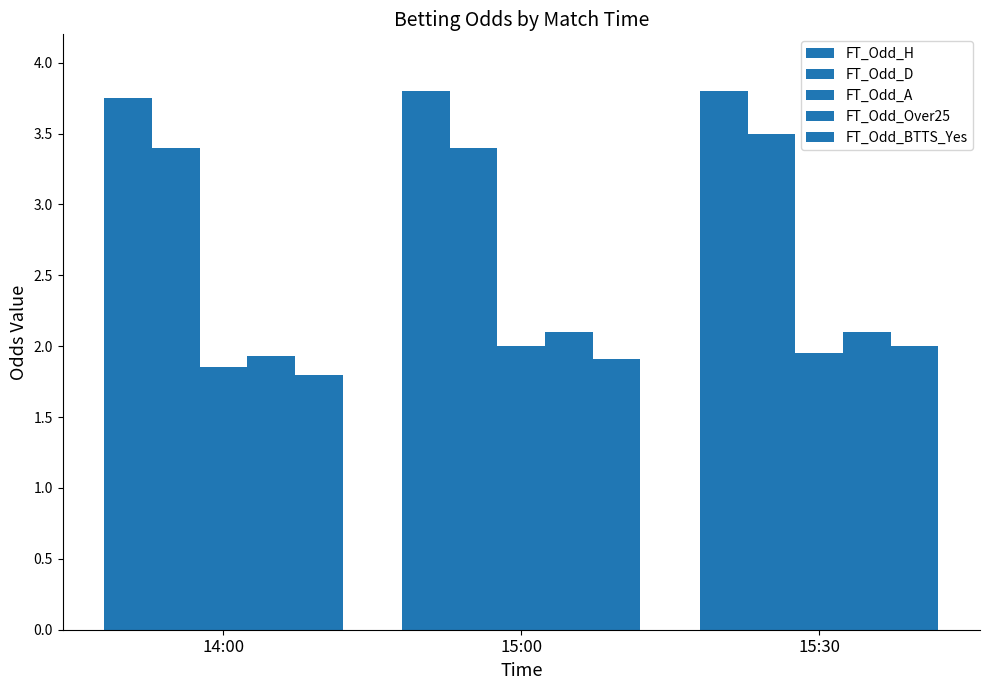

Reading left to right, extract all data points from this chart.

FT_Odd_H: 3.8	3.8	3.8
FT_Odd_D: 3.4	3.4	3.5
FT_Odd_A: 1.9	2.0	1.9
FT_Odd_Over25: 1.9	2.1	2.1
FT_Odd_BTTS_Yes: 1.8	1.9	2.0